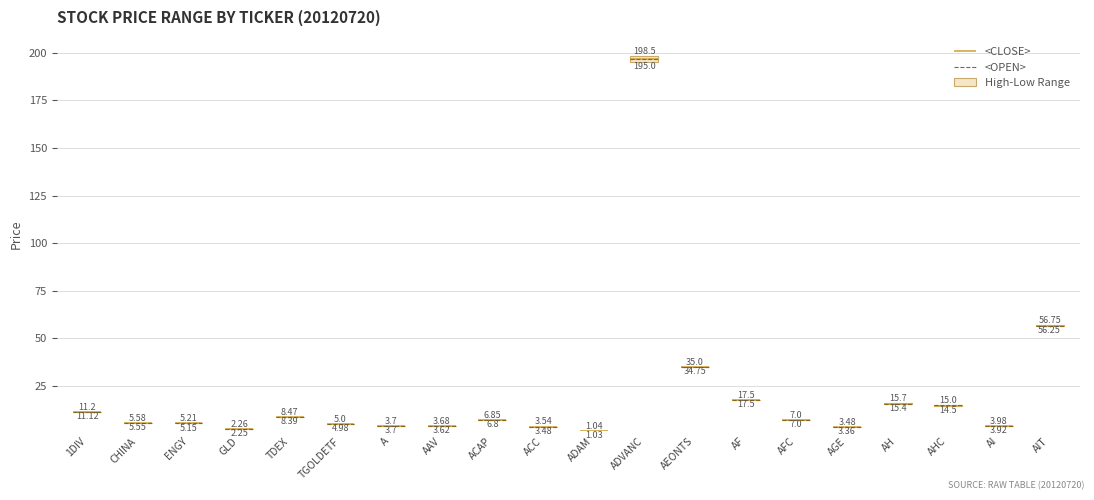

What is the approximate value at AH?

0.3